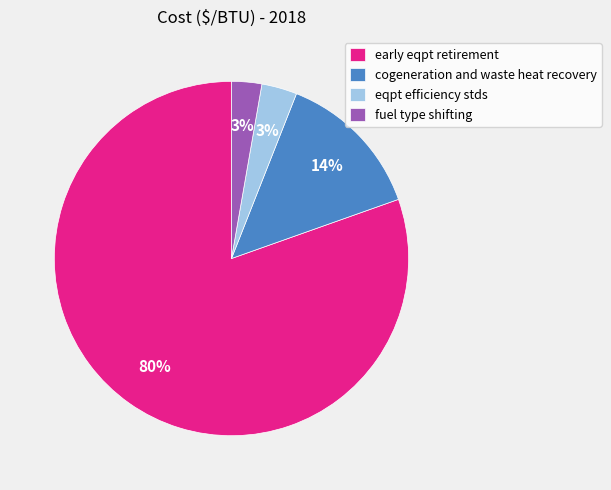

To the nearest percent, what percentage of the pie is cogeneration and waste heat recovery?

14%